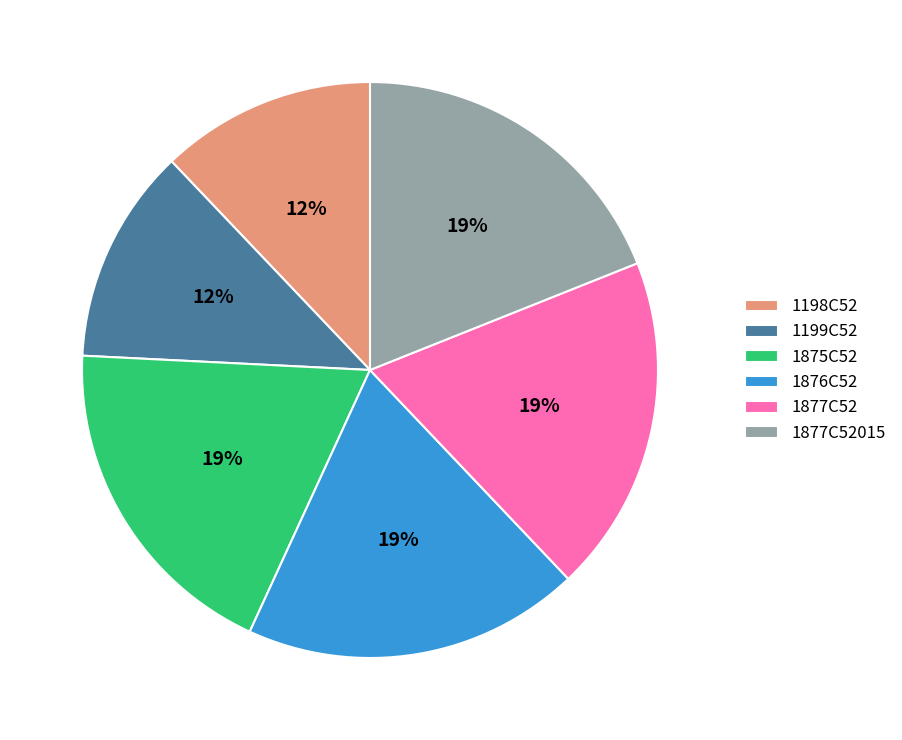

The 1876C52 slice represents 29% of the pie. True or false?

False